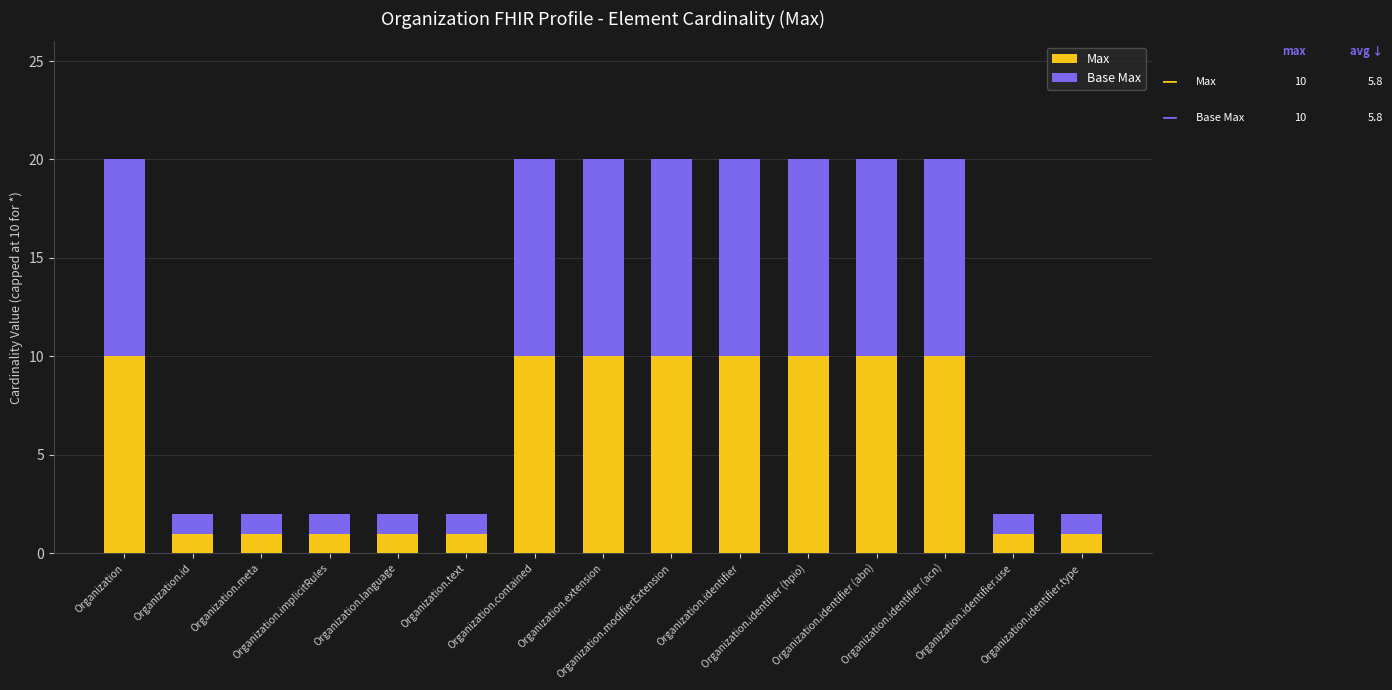

What is the sum of all Max values?

87